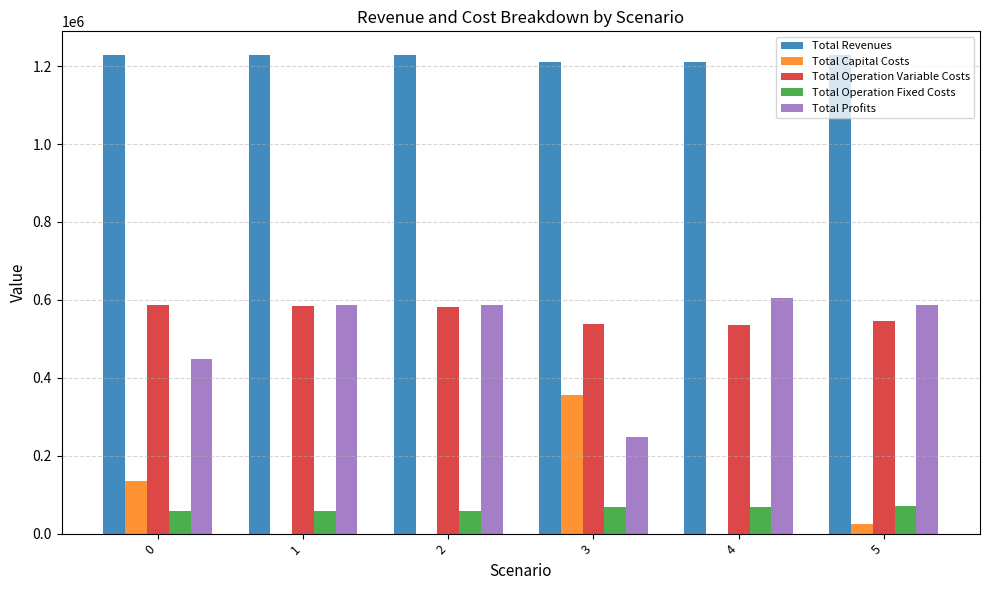

How many categories are shown in the chart?

6